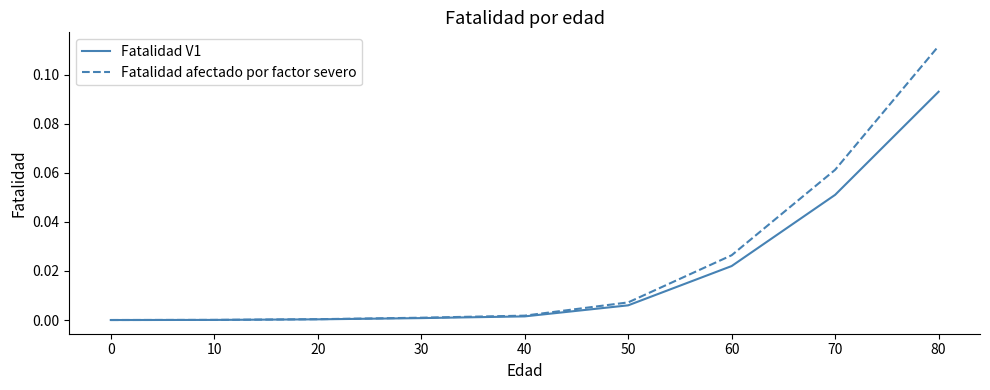

At which category is the sum across all series the highest?

80